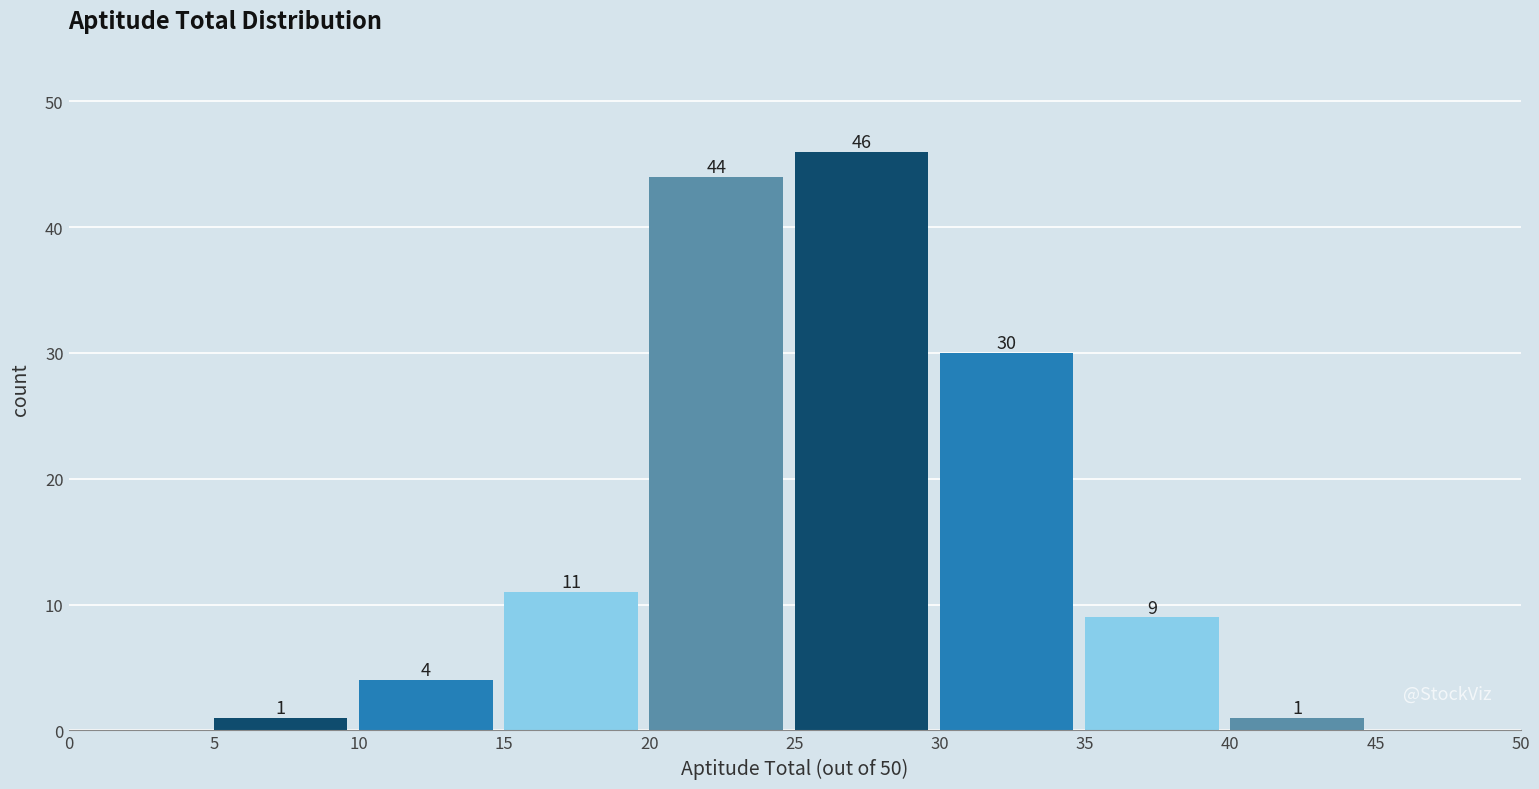

Over which range of the x-axis is the bar tallest?

25 to 30